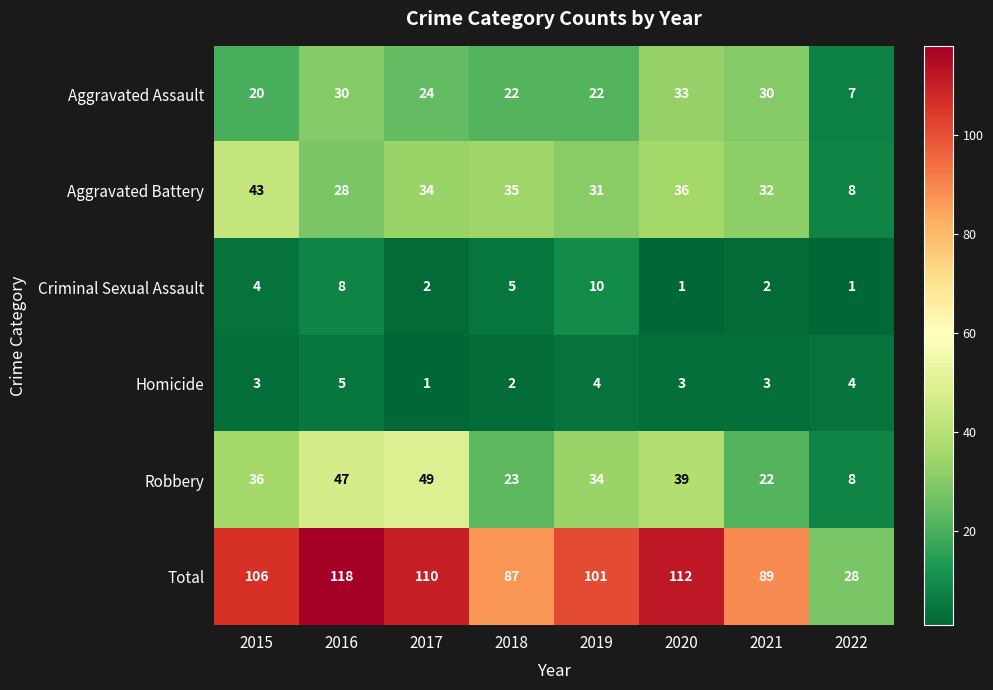

What is the greatest value displayed?

118